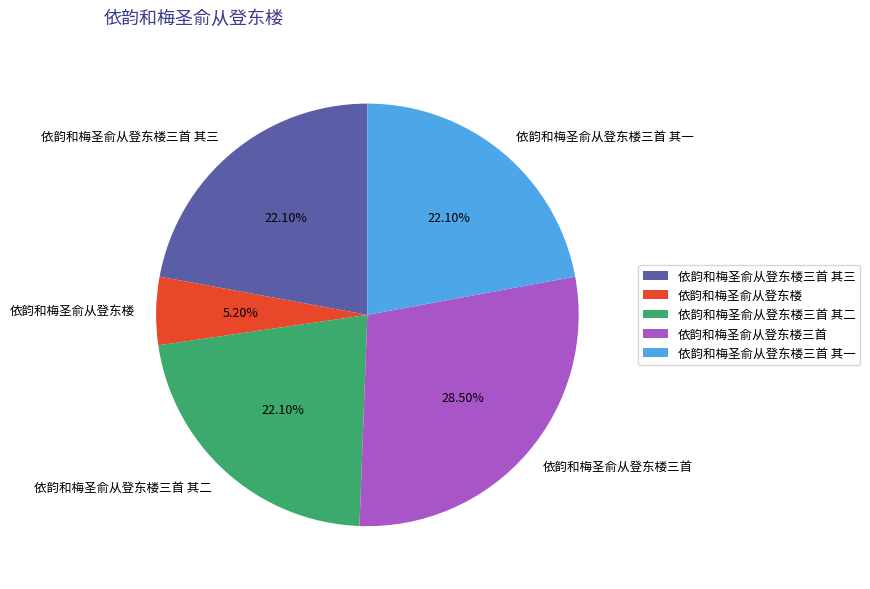

To the nearest percent, what percentage of the pie is 依韵和梅圣俞从登东楼?

5%